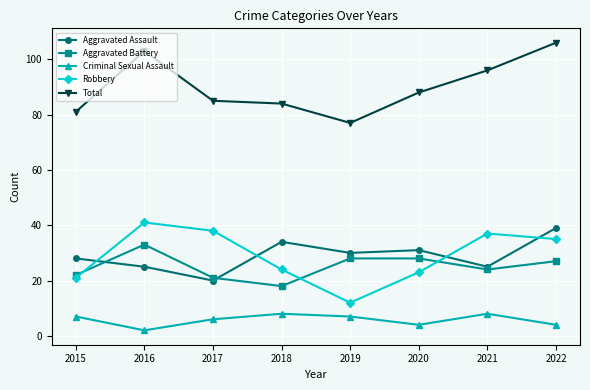

At which label does Robbery reach its peak?

2016